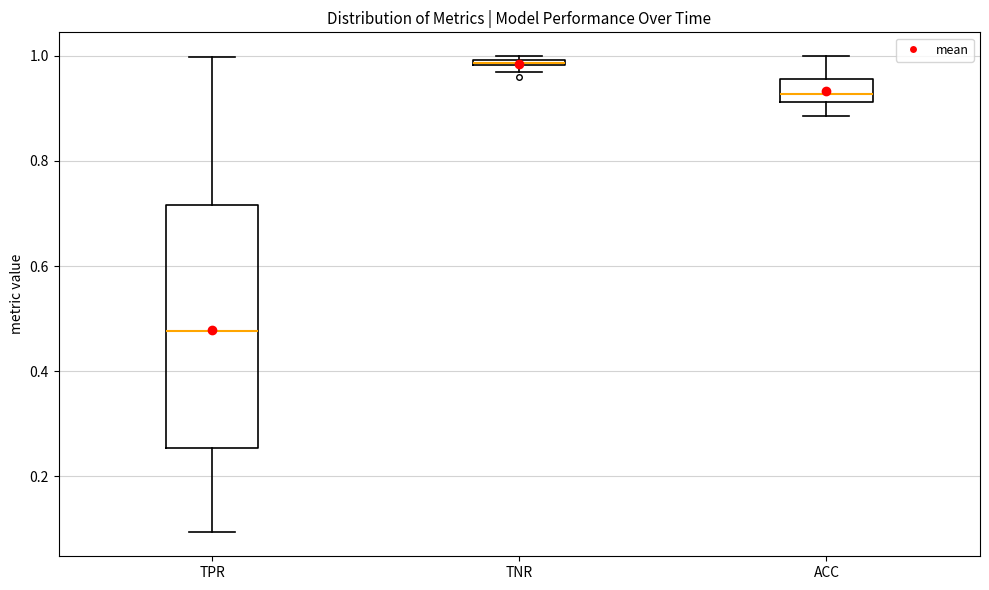

Which box has the lowest median line?

TPR